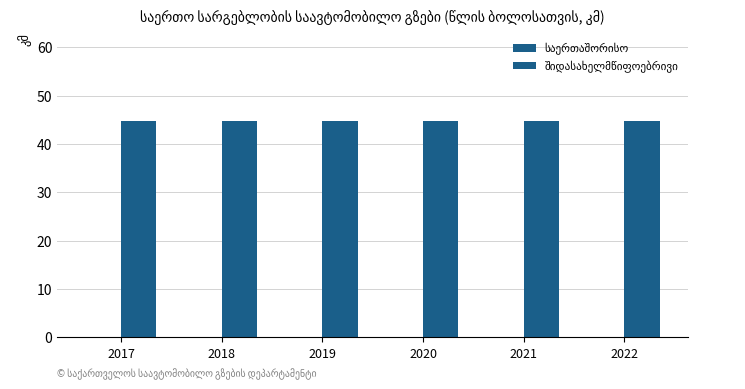

How many bars are there in total?

12